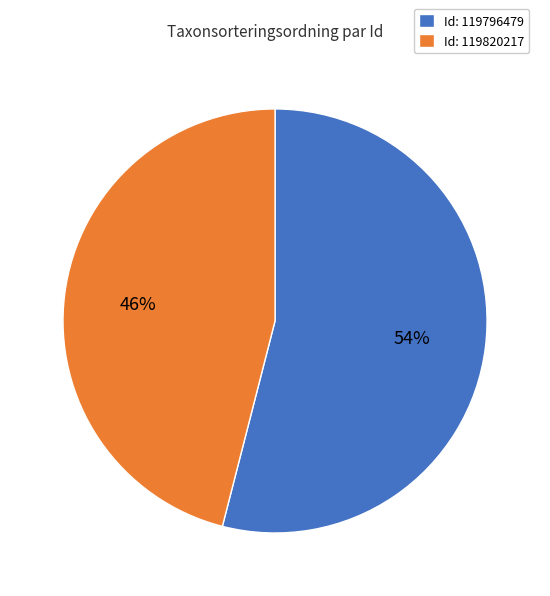

Is Id: 119820217 the majority of the pie?

No